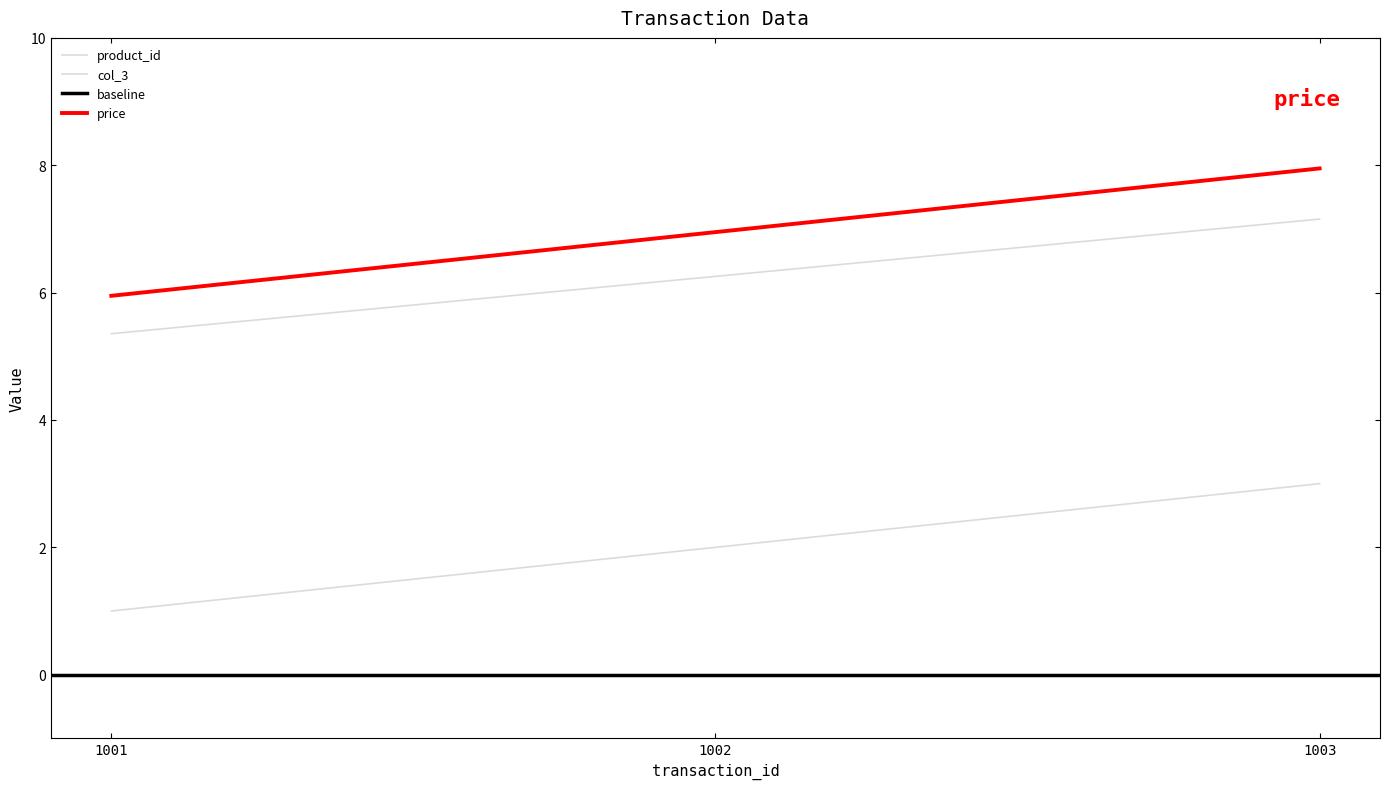

How many data points in col_3 are above 6?

2